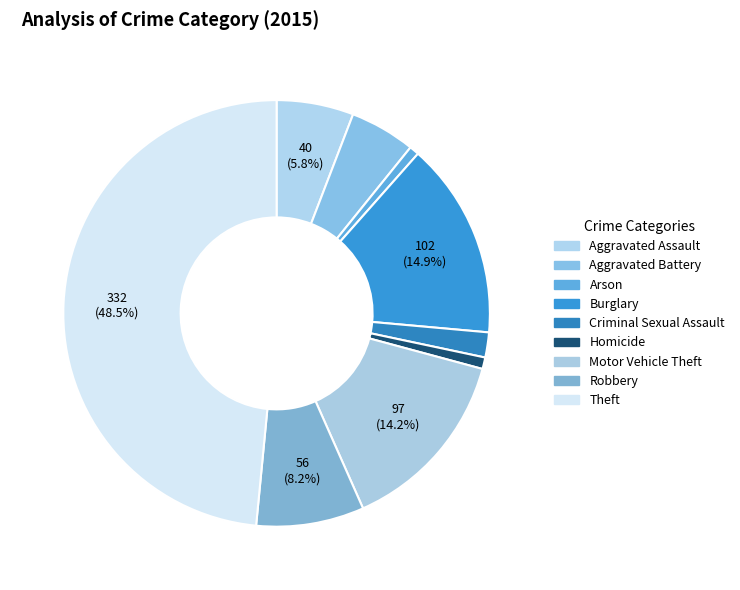

Does Theft account for over 50% of the chart?

No